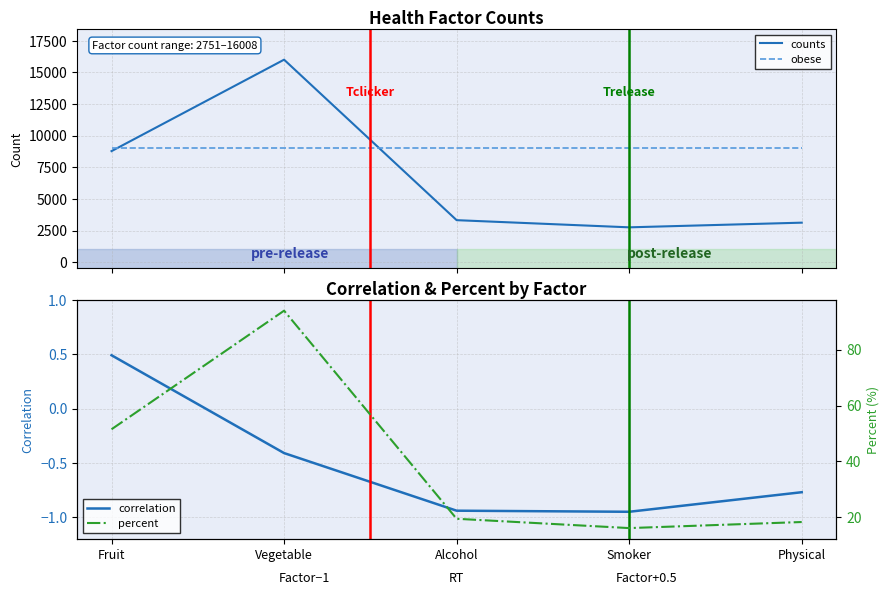

How many data points in percent are above 19?

3